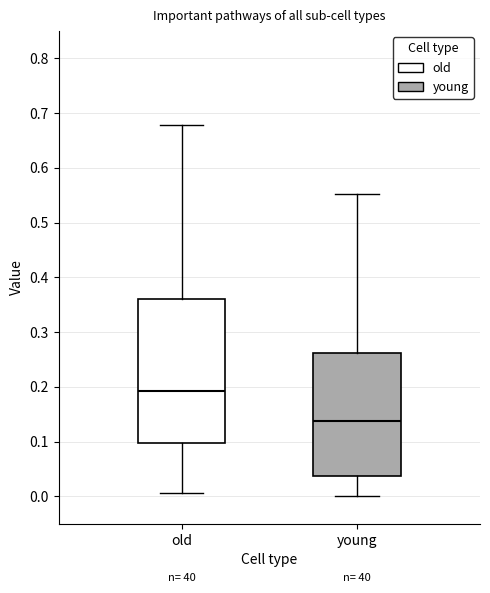

Reading left to right, transcribe this box plot: for each box, give where its median line is, the range the box spans, and where its two whiskers end, as read against the y-axis. The values are not printed on the chart, so give them approximately, as read against the axis.

old: median 0.19, box 0.10 to 0.36, whiskers 0.01 to 0.68
young: median 0.14, box 0.04 to 0.26, whiskers 0.00 to 0.55